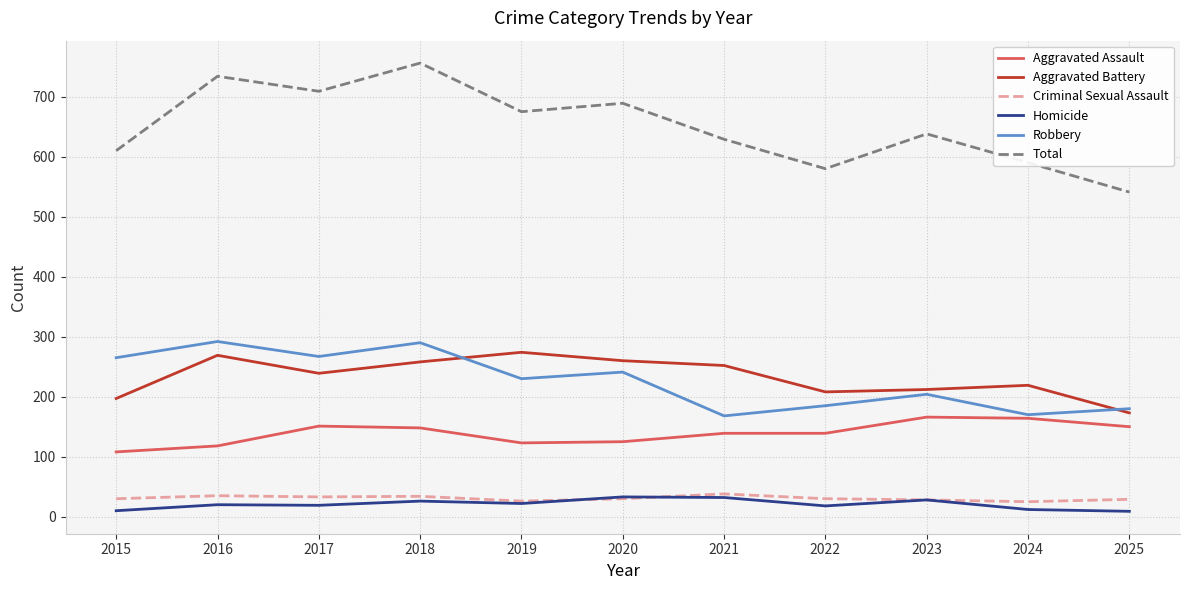

At which category is the sum across all series the highest?

2018